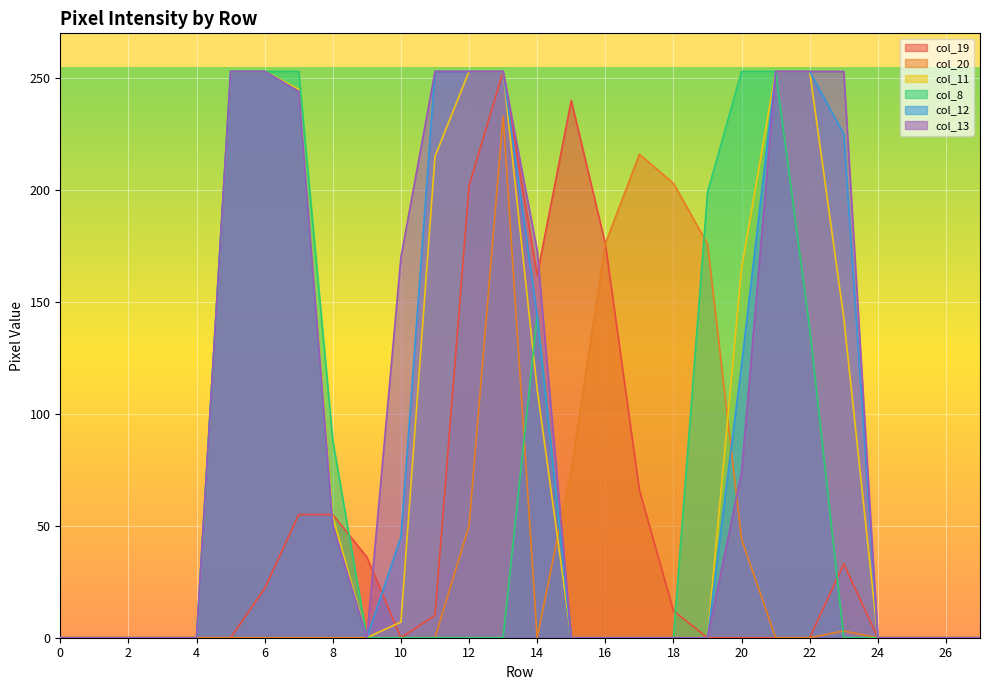

At 16, list the series in order from largest to smallest.

col_19, col_20, col_11, col_8, col_12, col_13